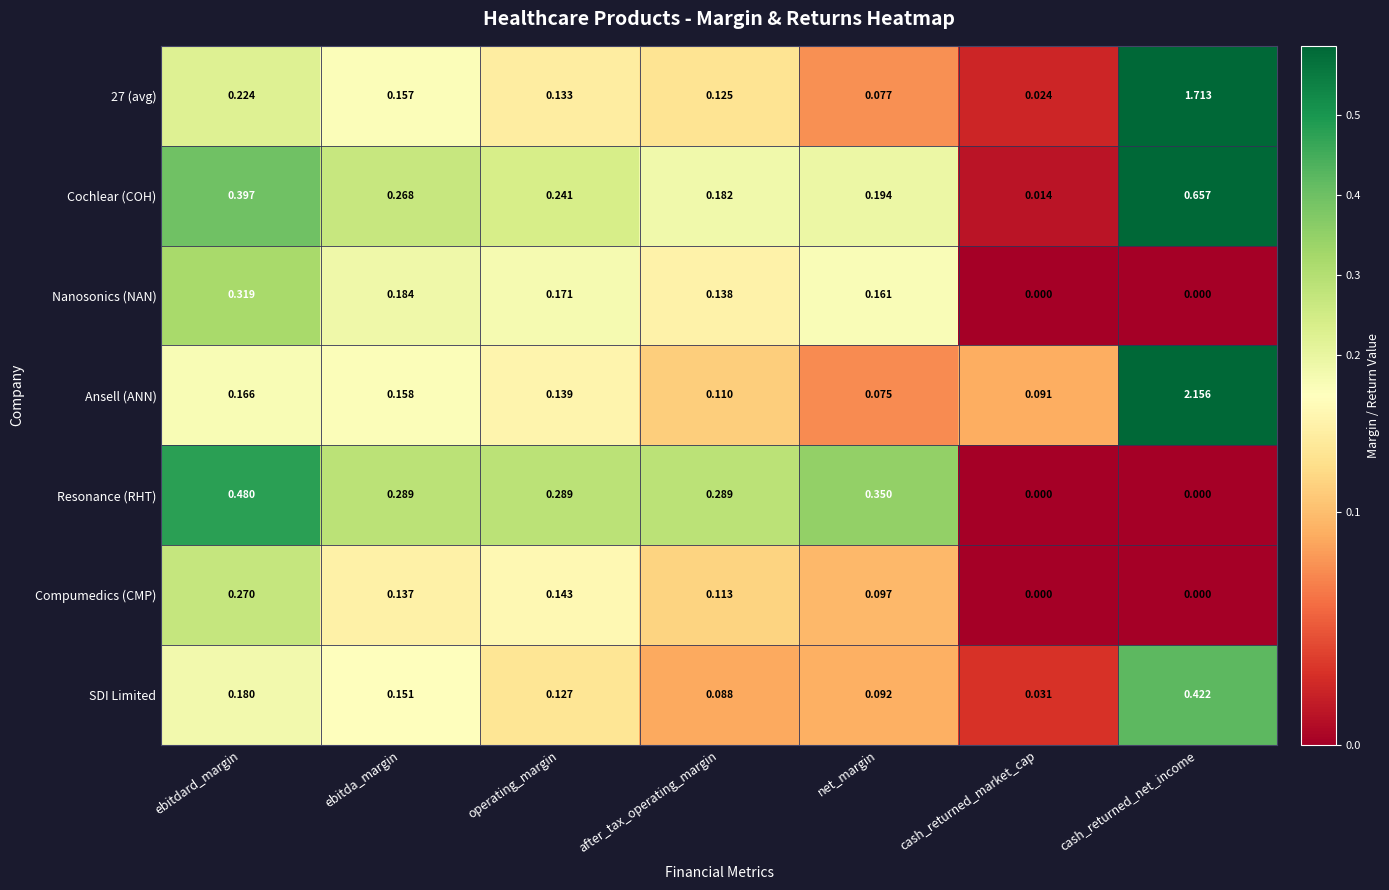

Between ebitda_margin and cash_returned_net_income, which series saw the biggest shift?

Ansell (ANN)